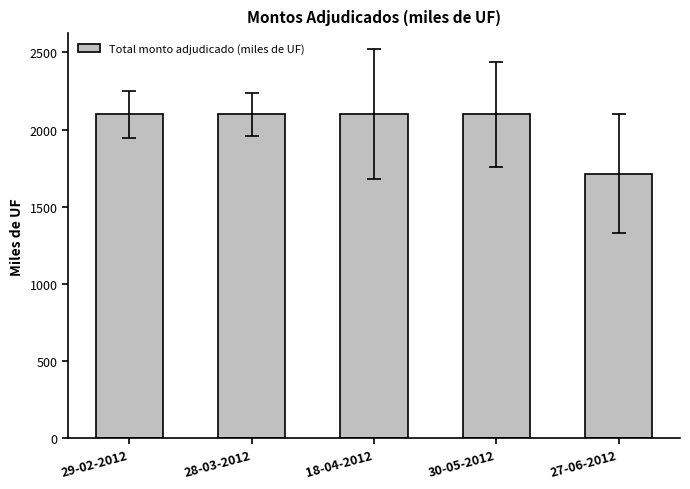

What is the value of the 1st bar from the left?

2100